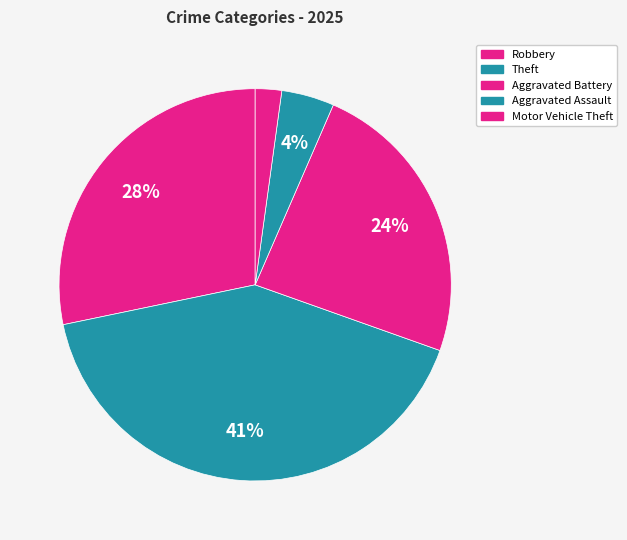

How many segments does this pie chart have?

5